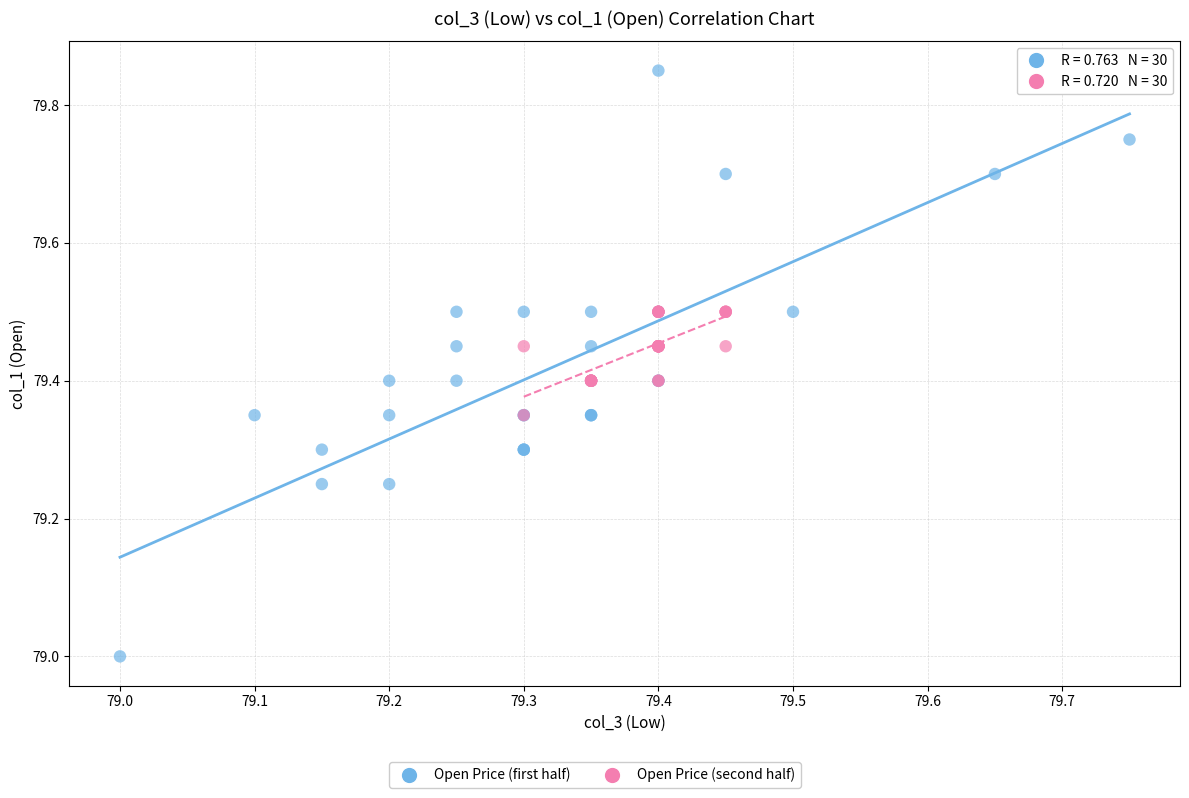

Which series reaches the maximum Y coordinate?

Open Price (first half)